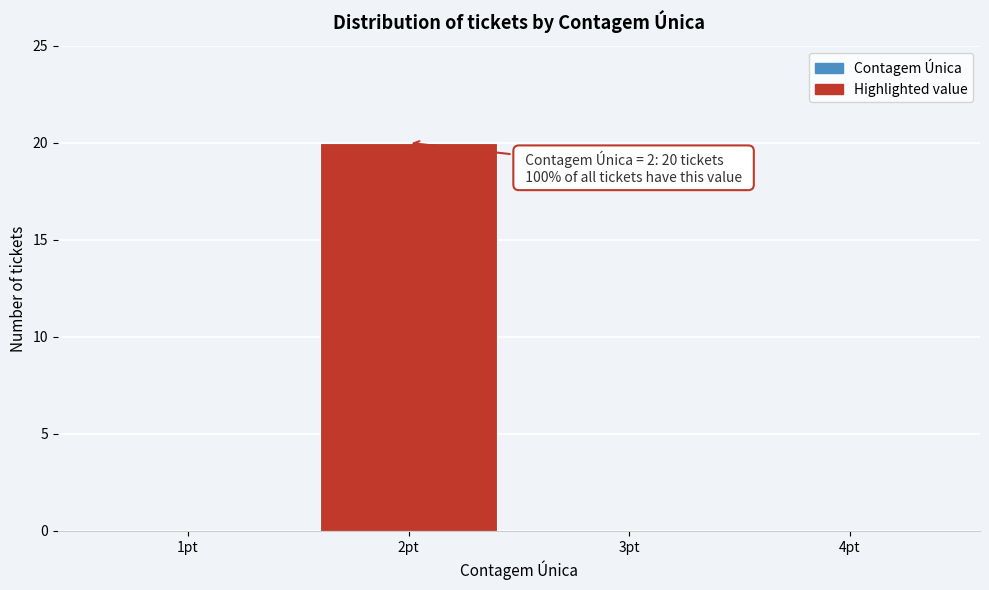

Over which range of the x-axis is the bar tallest?

1.5 to 2.5